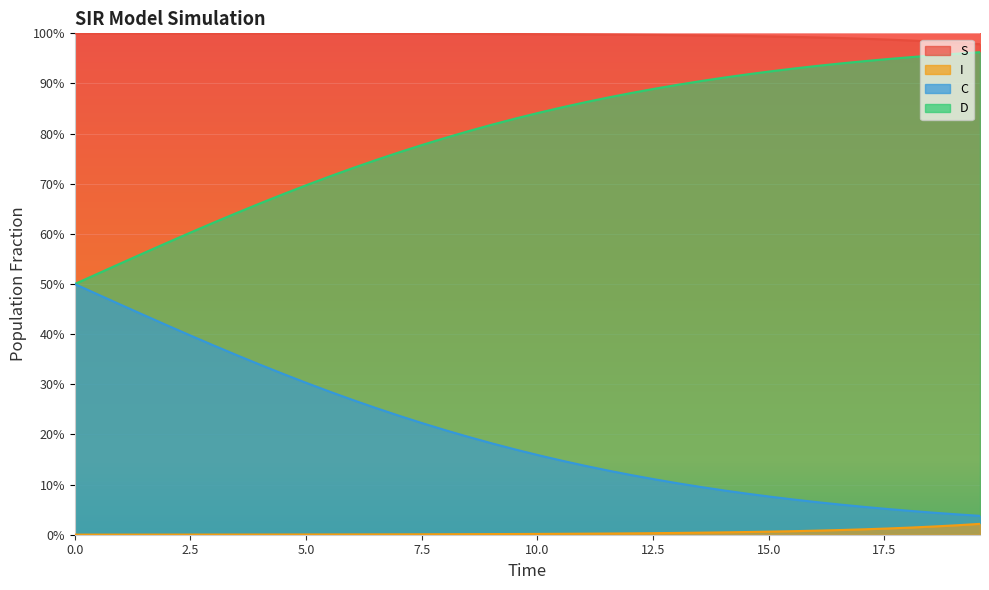

What is the maximum value shown in the chart?

1.0